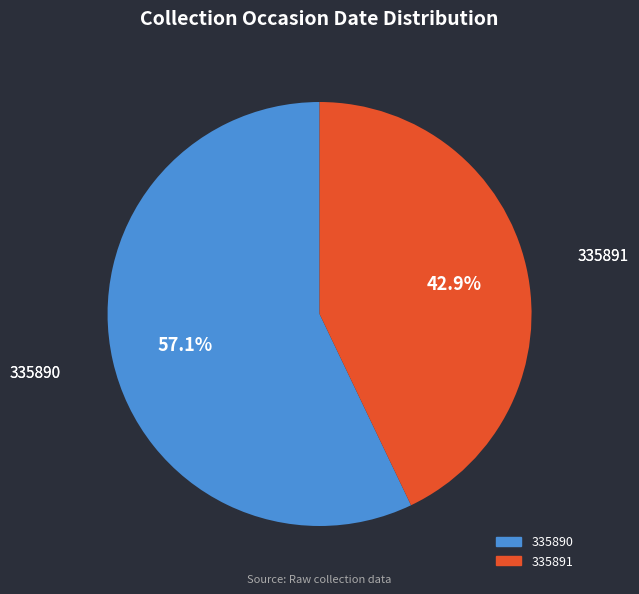

The 335890 slice represents 65% of the pie. True or false?

False